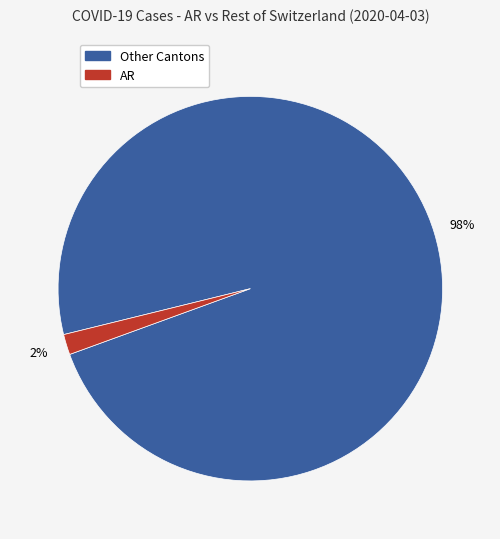

To the nearest percent, what is the average slice percentage?

50%